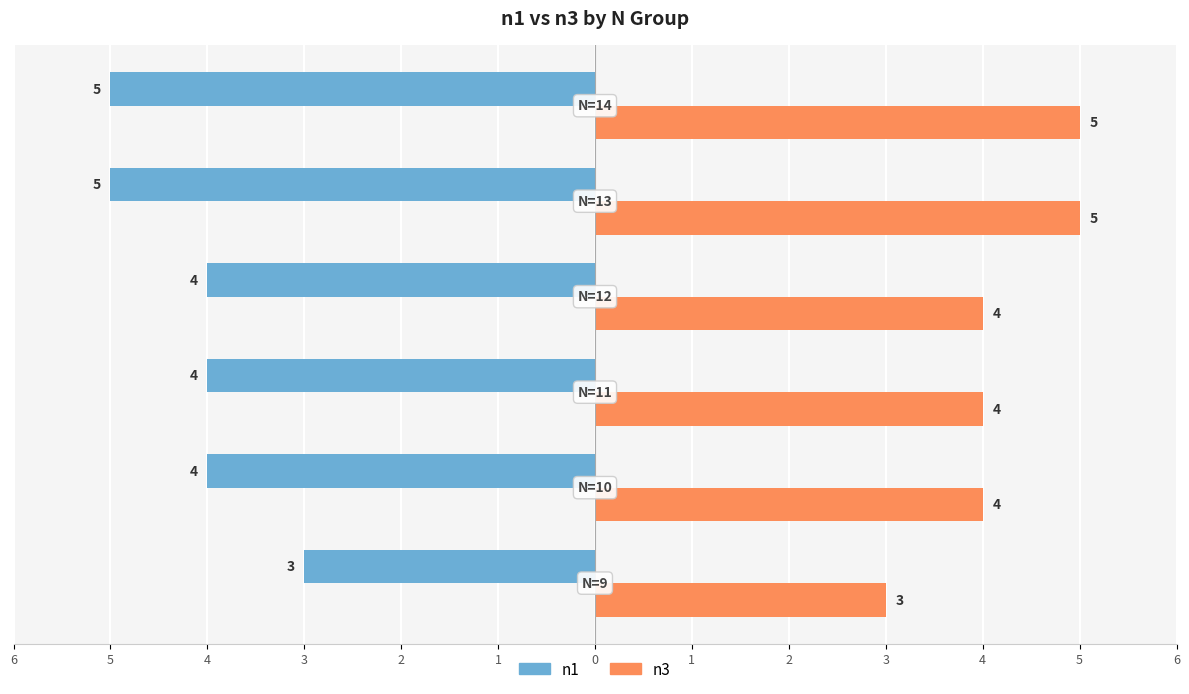

What are all the series names shown in the legend?

n1, n3